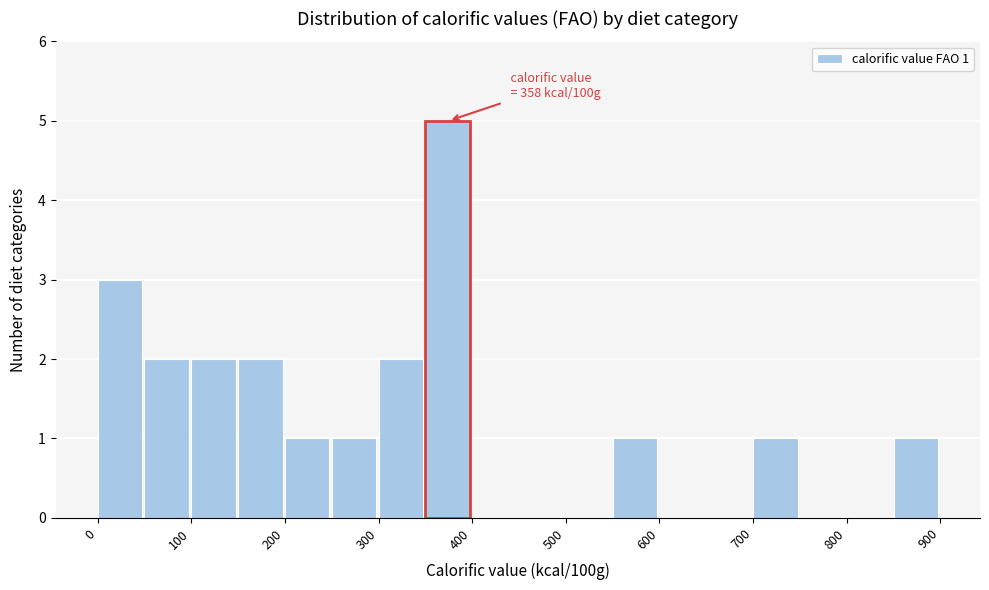

Which range on the x-axis has the tallest bar?

350 to 400